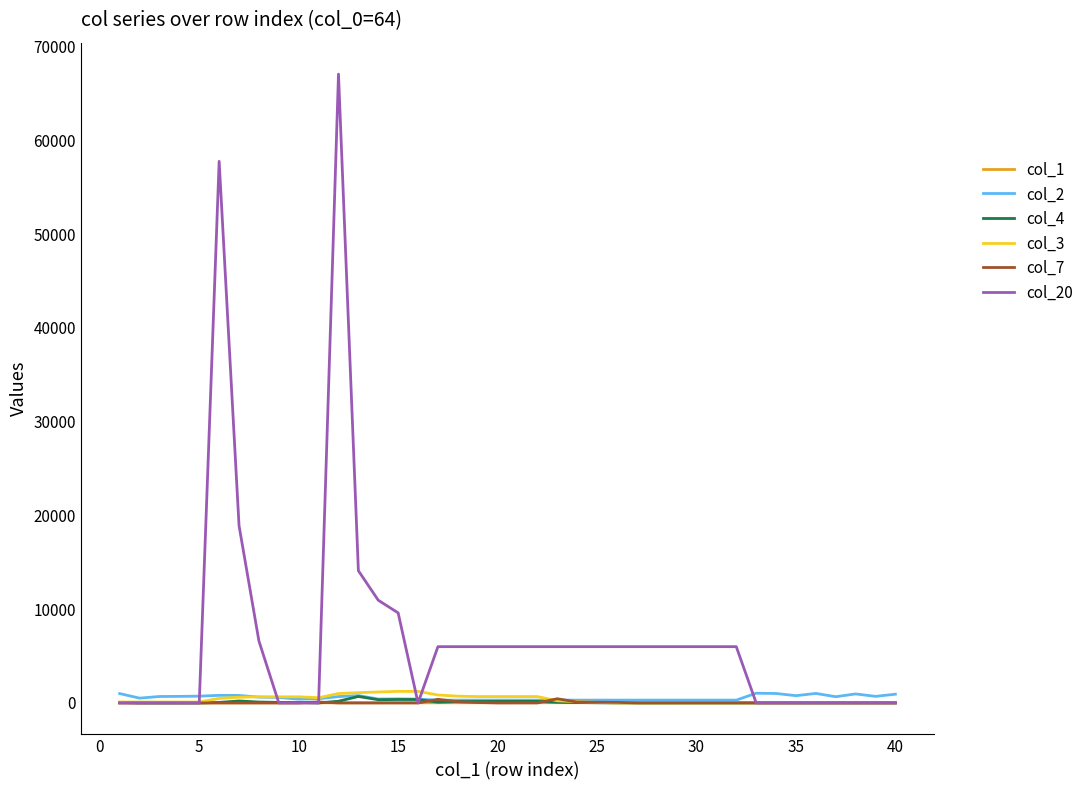

What is the maximum value shown in the chart?

67050